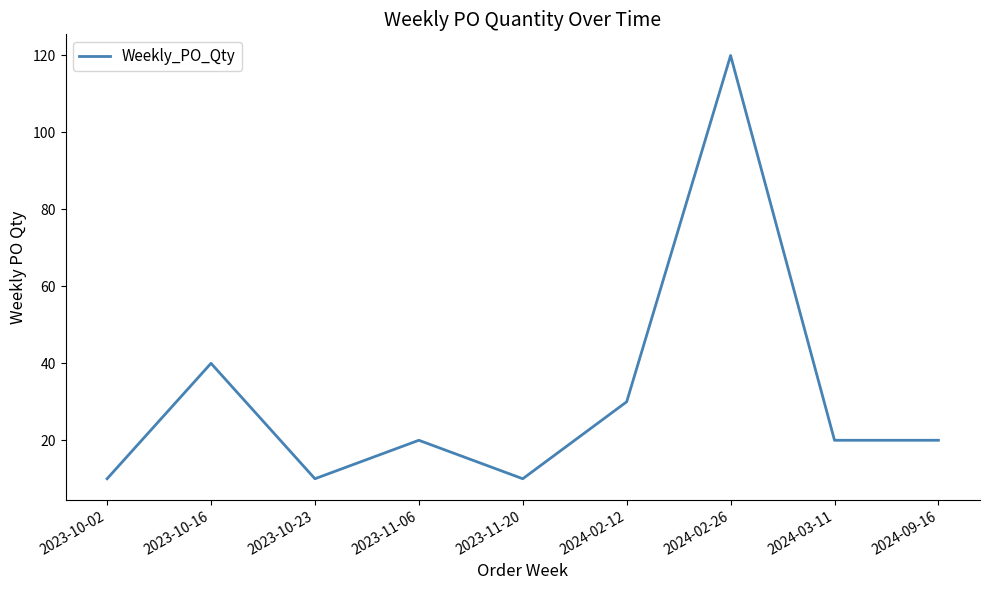

Which category has the highest value across all series?

2024-02-26